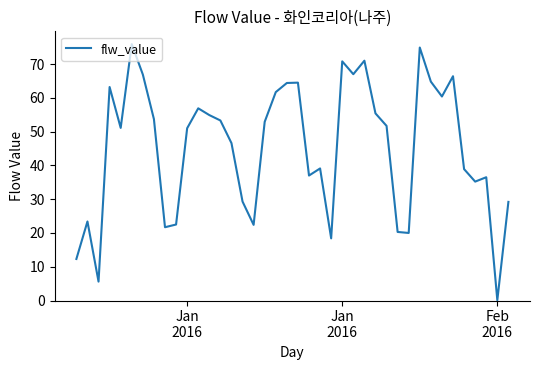

What is the greatest value displayed?

75.9